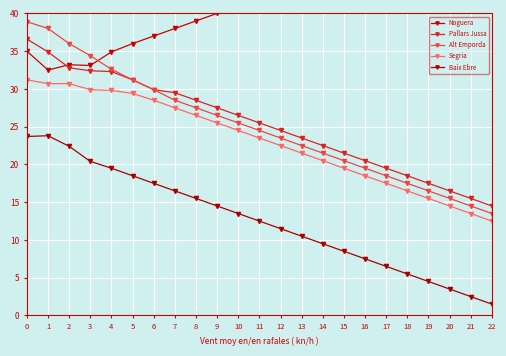

At which label is Alt Emporda closest to 26?

9